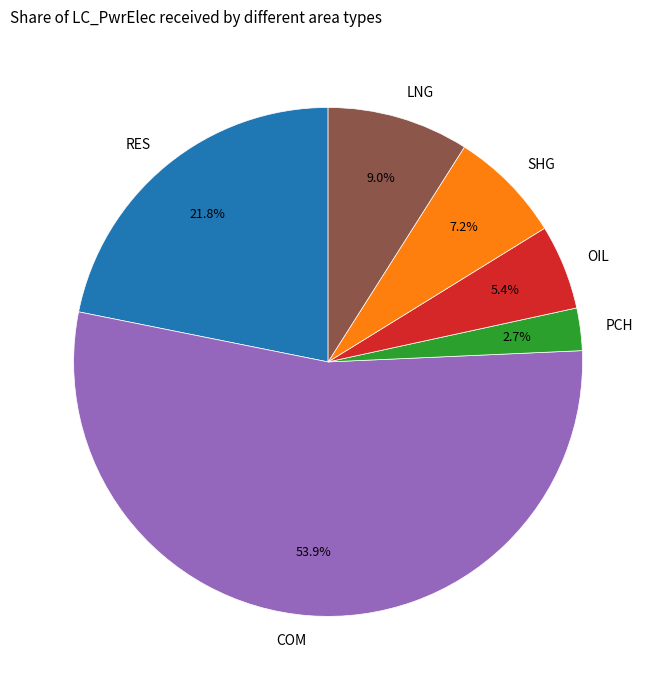

Is there any slice that represents more than half of the pie?

Yes